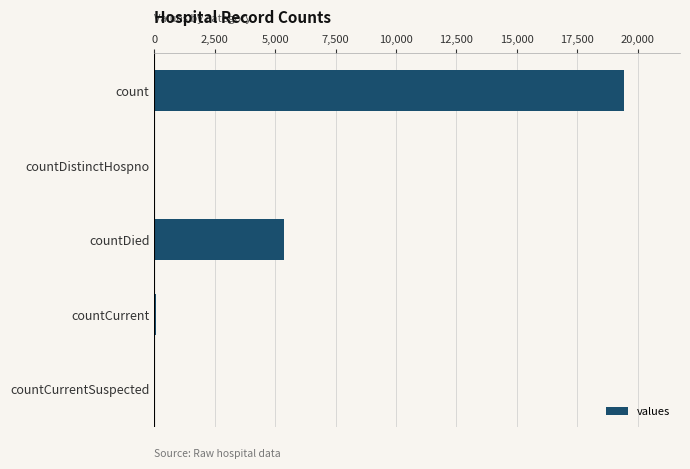

What is the sum of all values?

24875